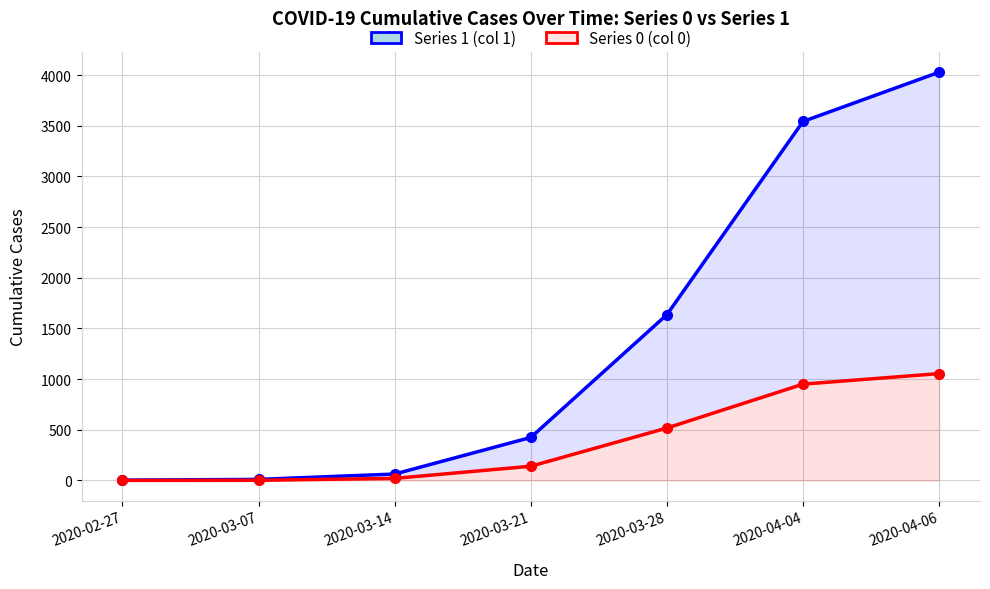

What position from the right is 2020-03-28?

3